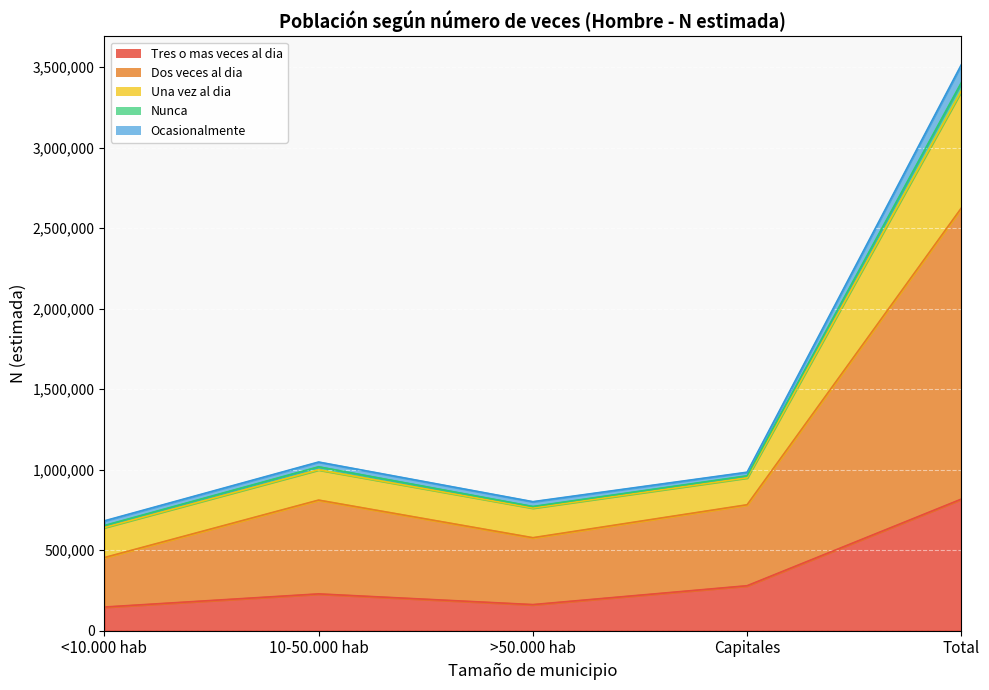

How many interior local peaks does the Una vez al dia series have?

1